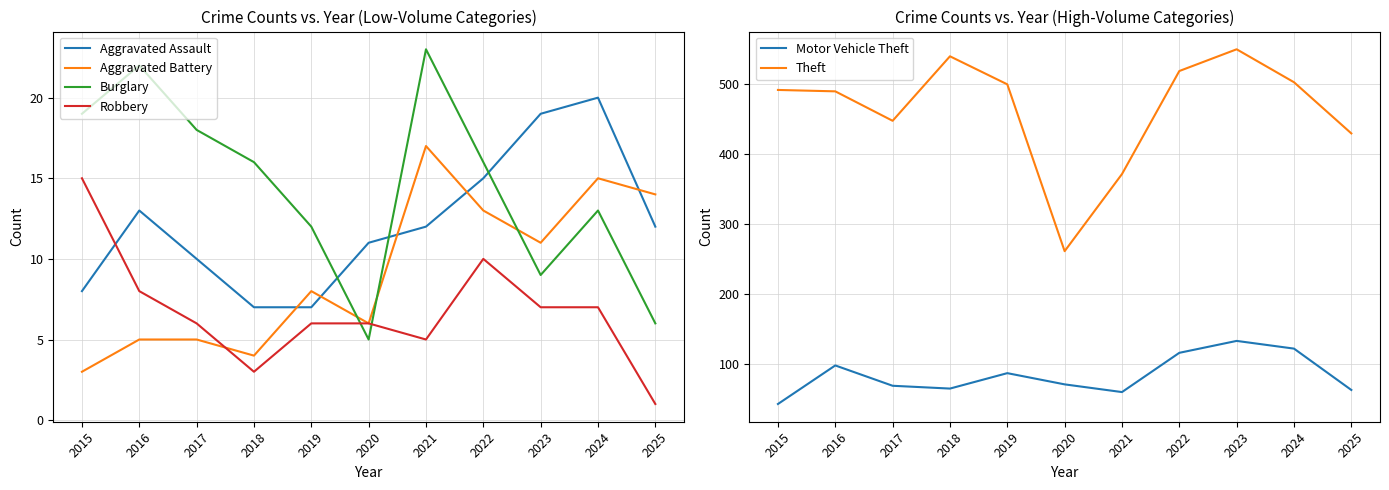

In Burglary, how many points are higher than both neighbors (excluding endpoints)?

3